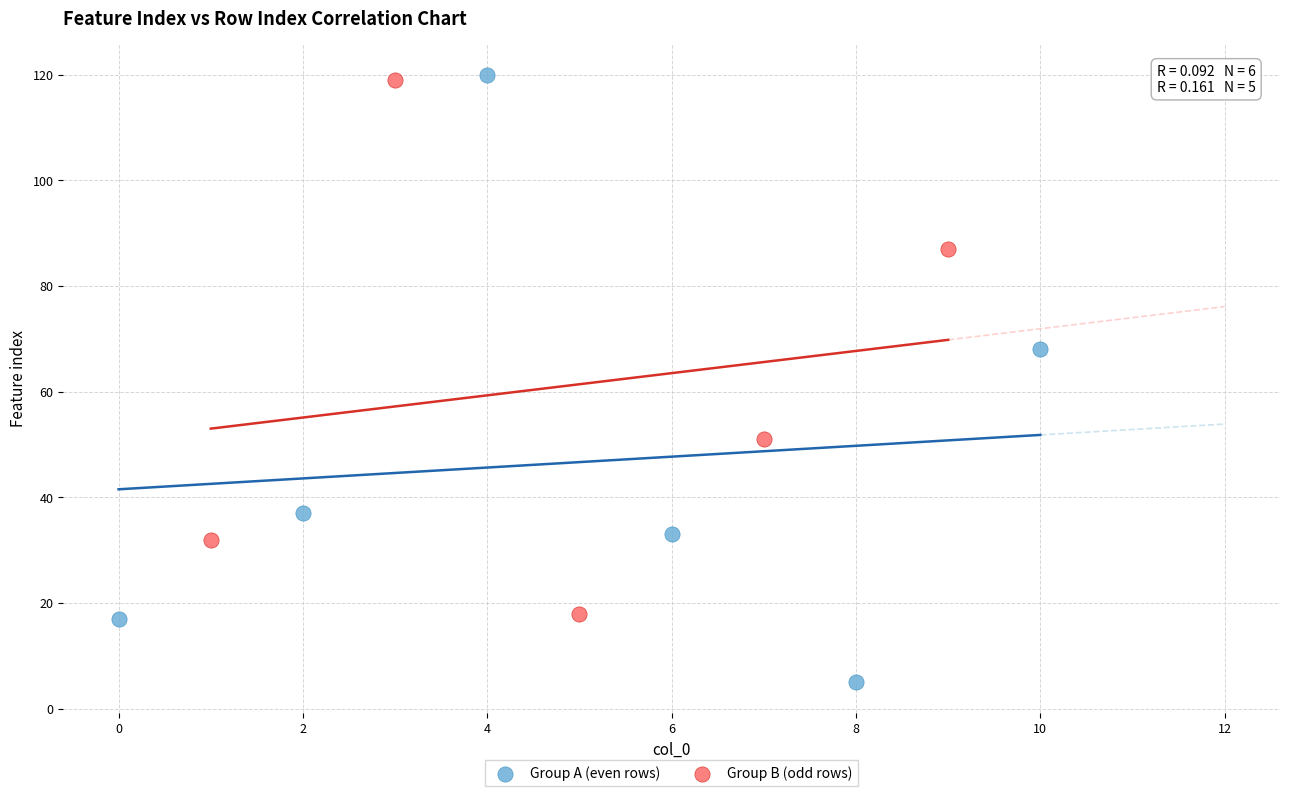

Which series has the widest spread of Y values?

Group A (even rows)